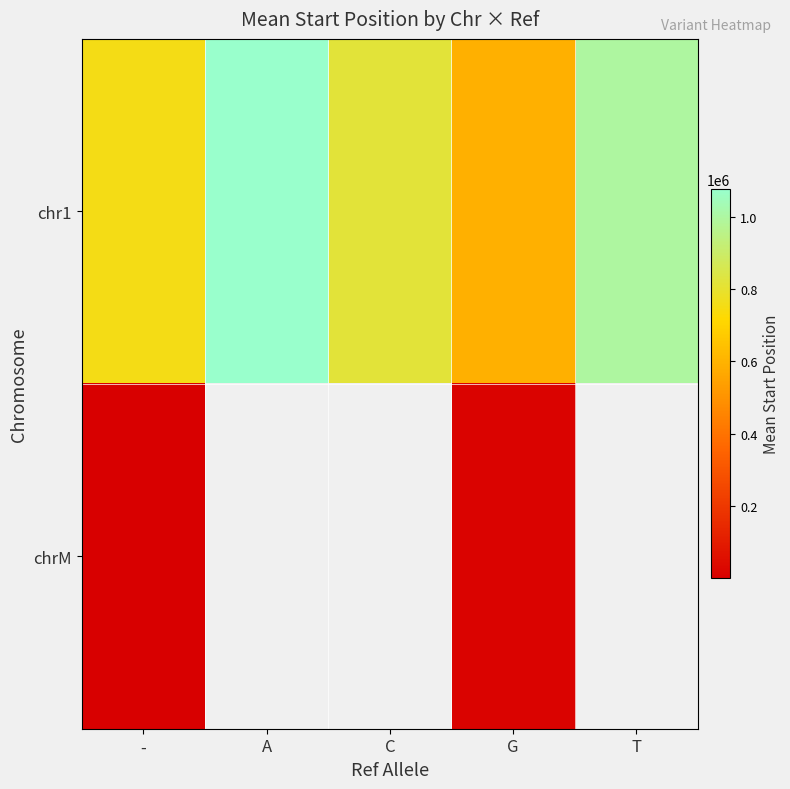

Which series has the largest total across all categories?

chr1